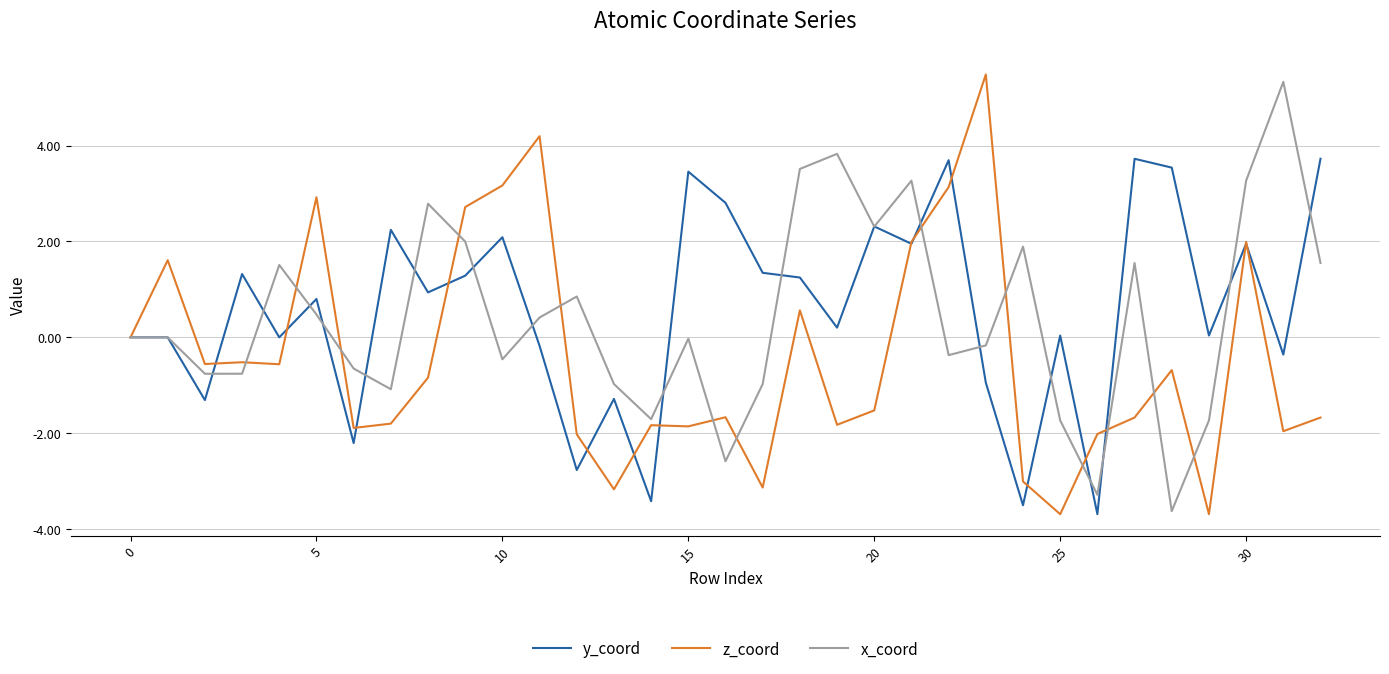

What is the greatest value displayed?

5.5